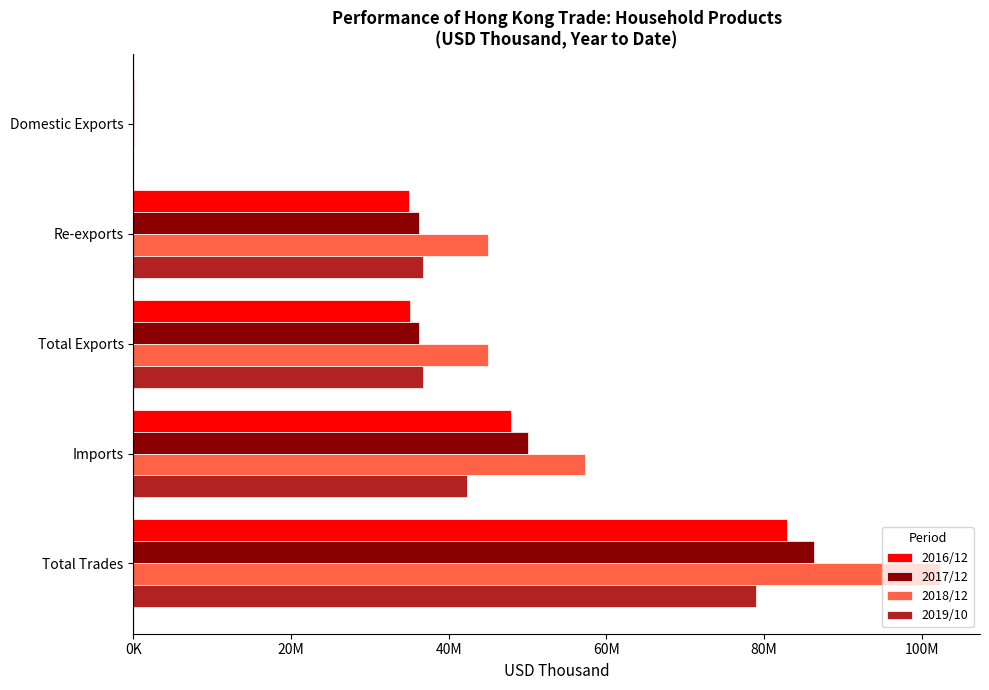

What are all the series names shown in the legend?

2016/12, 2017/12, 2018/12, 2019/10